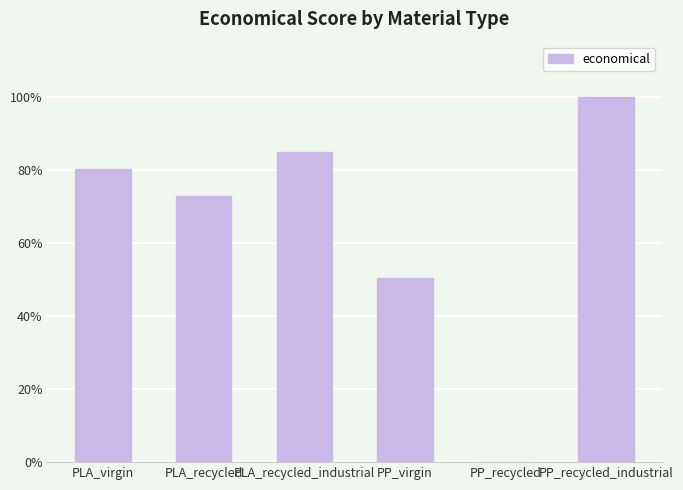

Are the bars horizontal?

No